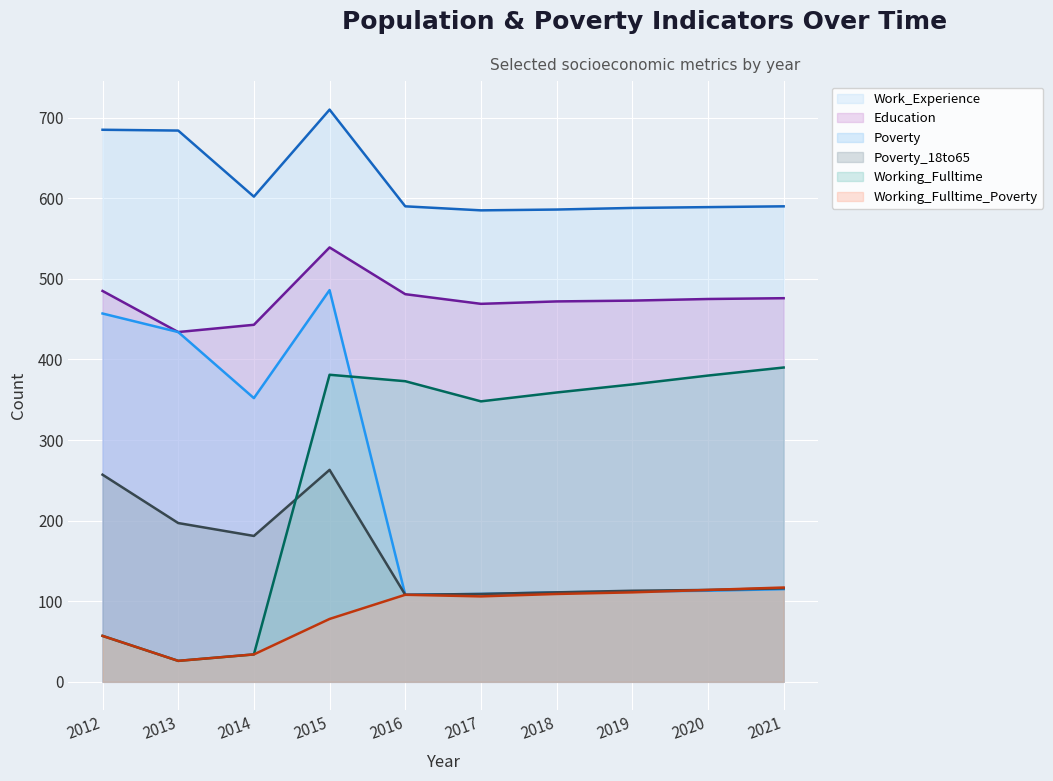

At which category is the sum across all series the highest?

2015